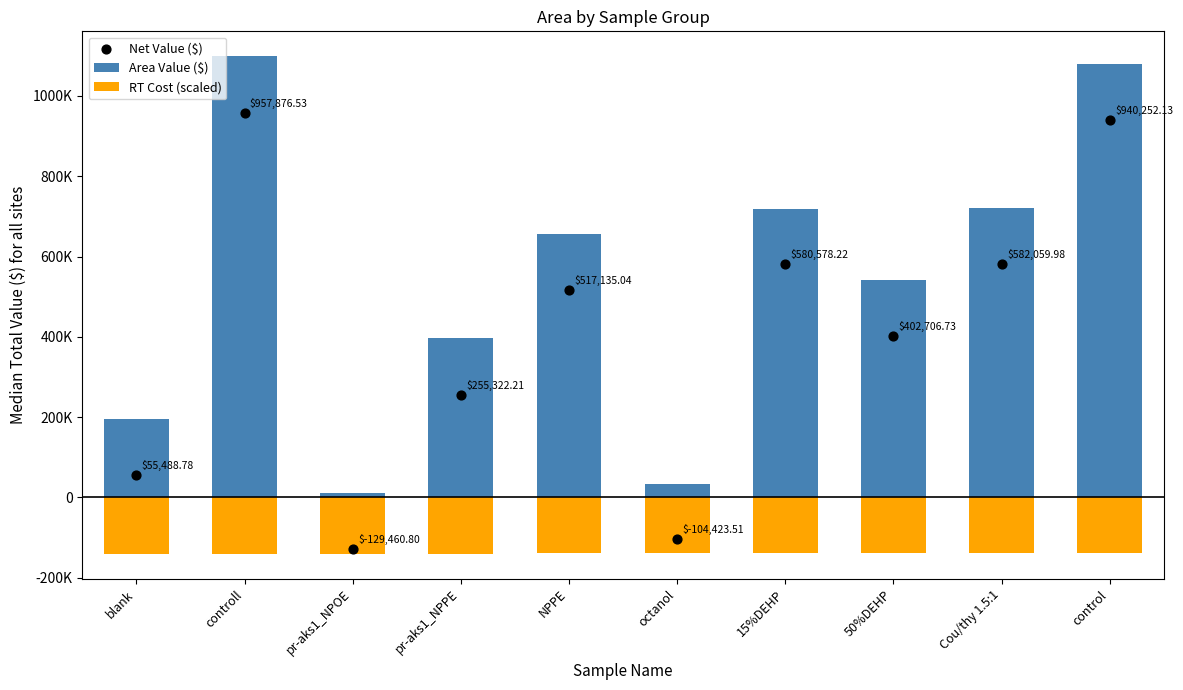

What are all the series names shown in the legend?

Area Value ($), RT Cost (scaled), Net Value ($)